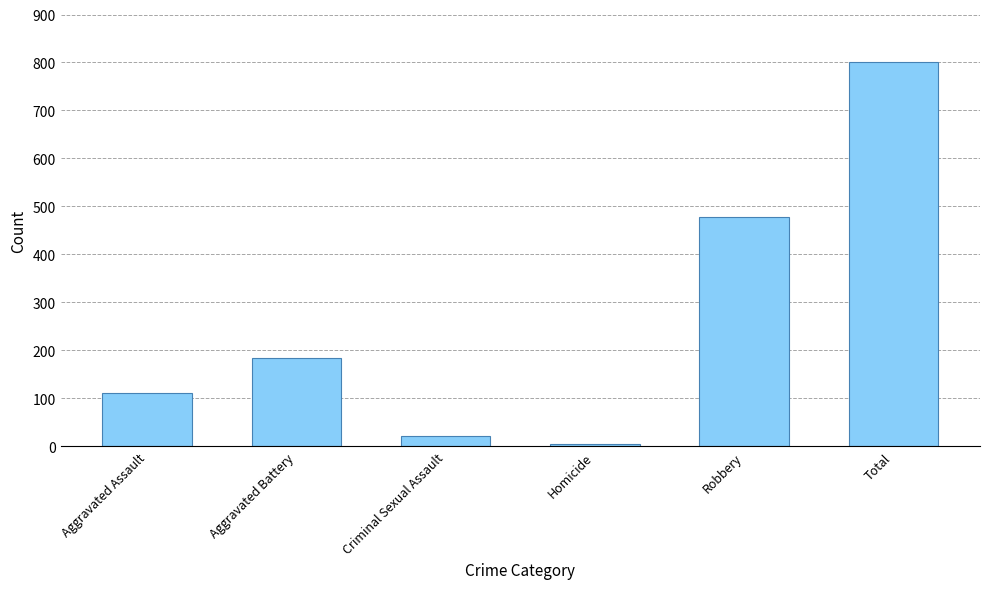

True or false: the data shows 170 at Aggravated Assault.

False